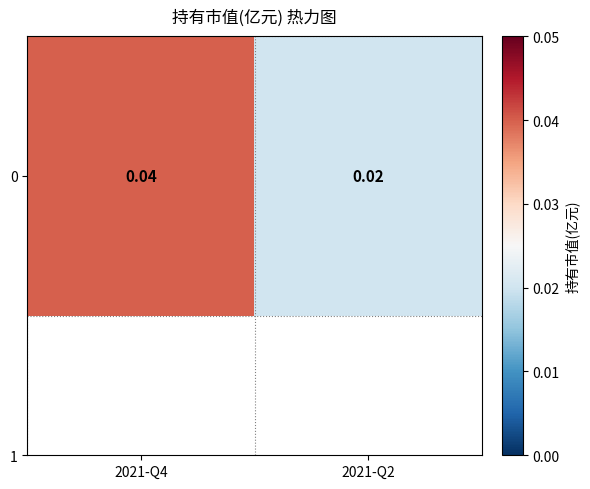

How many series are shown in this chart?

1